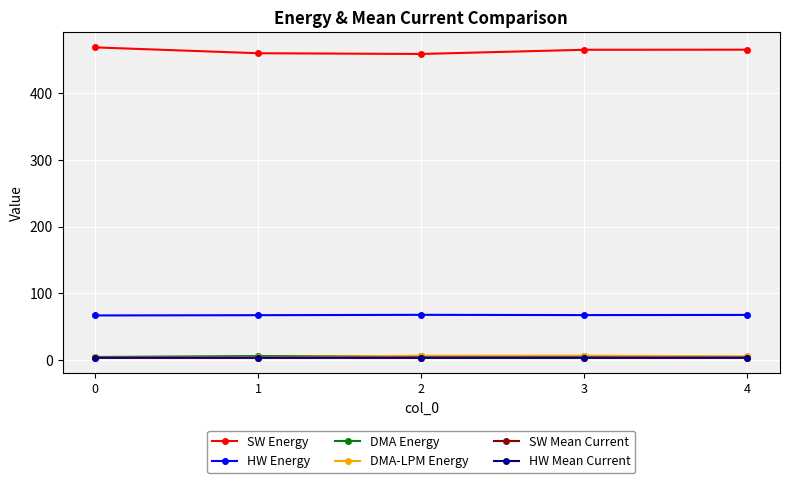

Which series has the largest total across all categories?

SW Energy